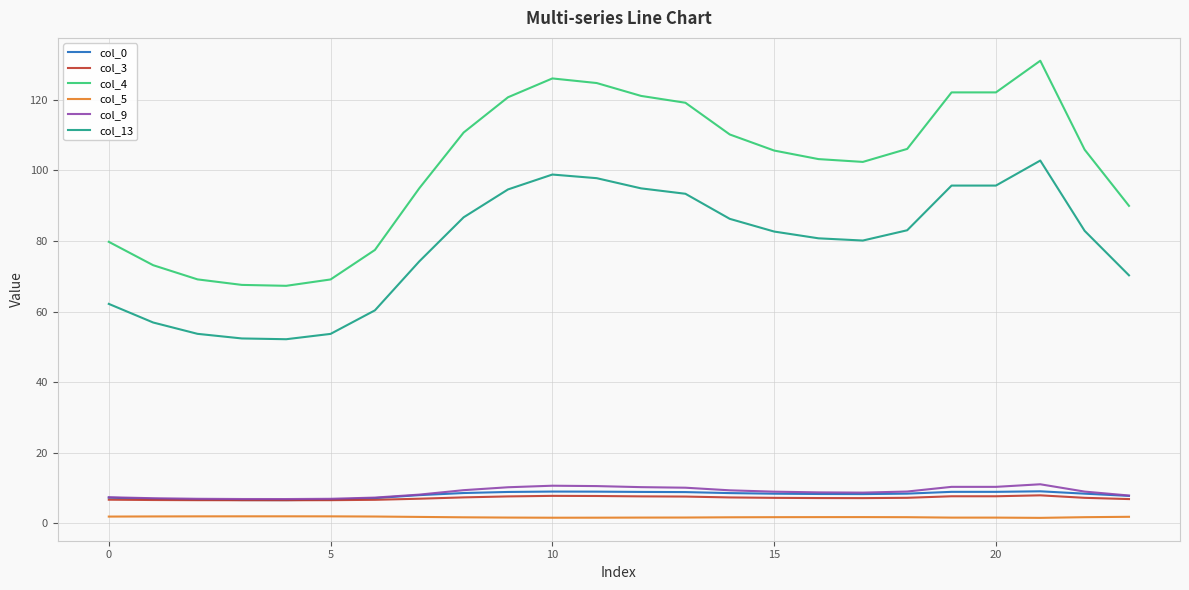

True or false: col_4 and col_9 intersect in this chart.

False